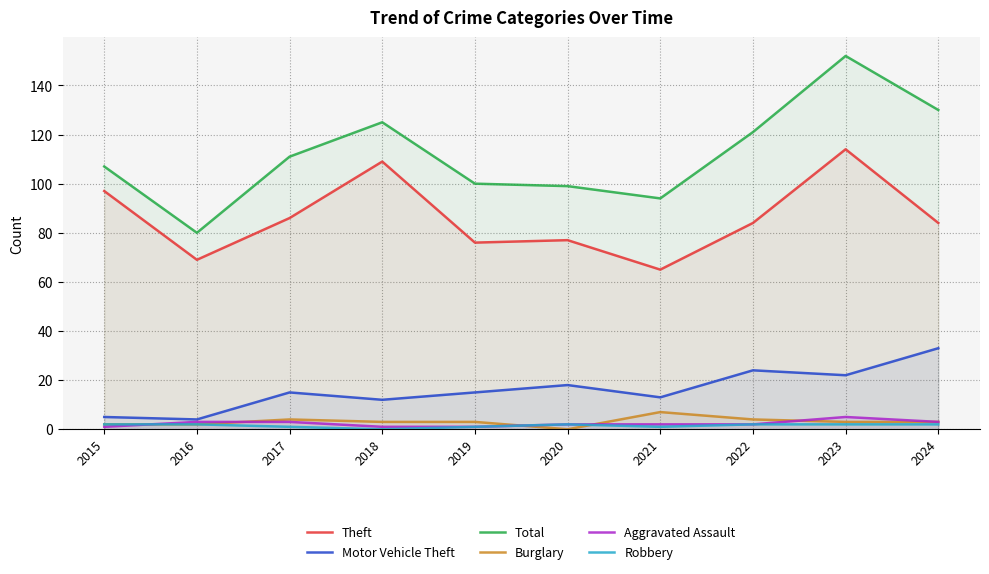

At 2016, list the series in order from smallest to largest.

Burglary, Robbery, Aggravated Assault, Motor Vehicle Theft, Theft, Total